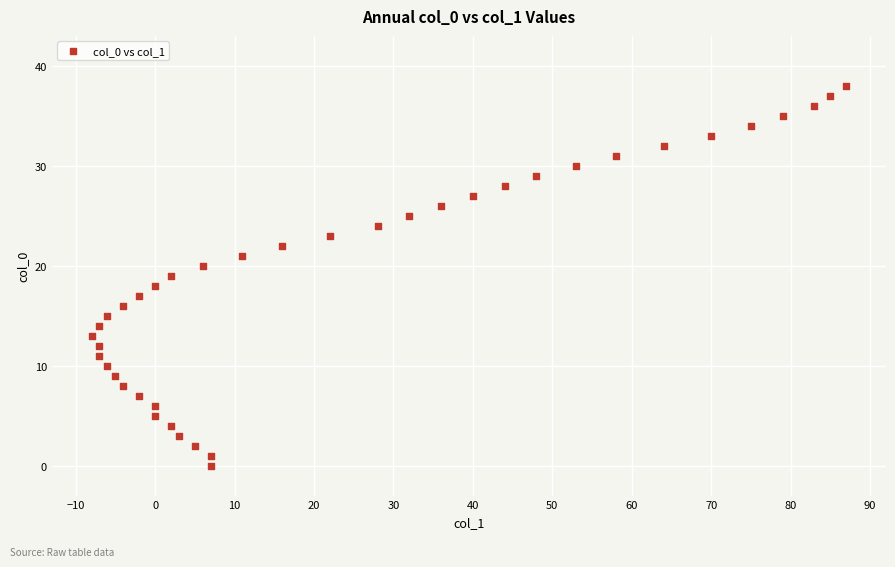

What is the range of Y values (max minus min)?

38